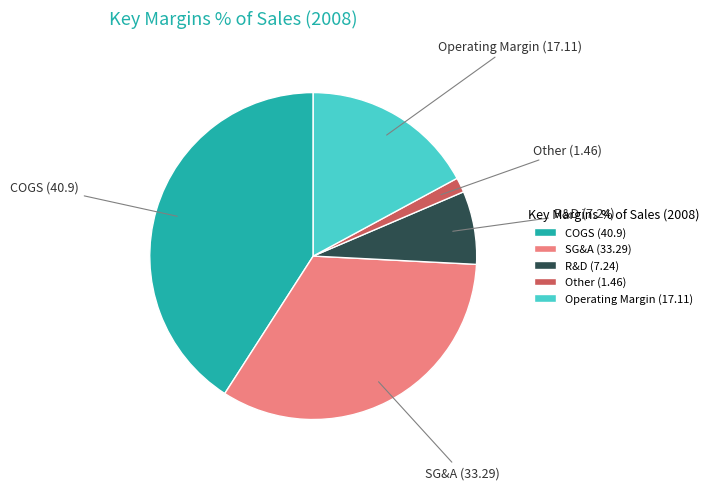

Is it true that SG&A (33.29) is 40% of the pie?

False